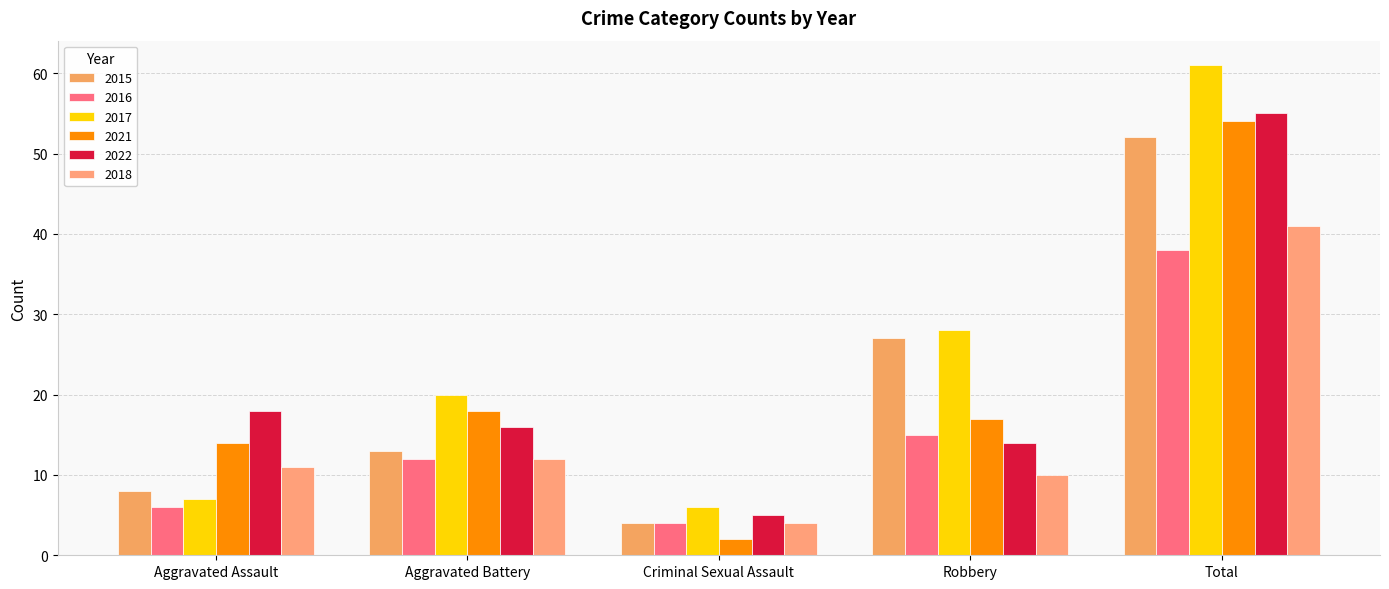

The value of 2015 at Criminal Sexual Assault is 4. True or false?

True